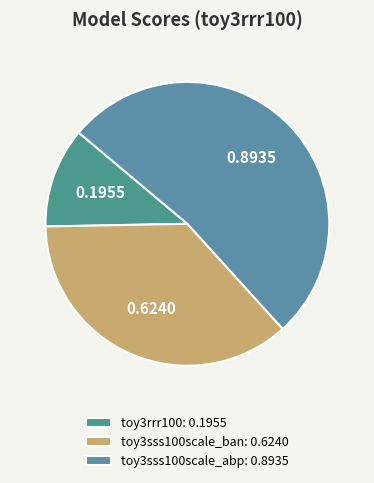

True or false: toy3rrr100 accounts for 11% of the total.

True